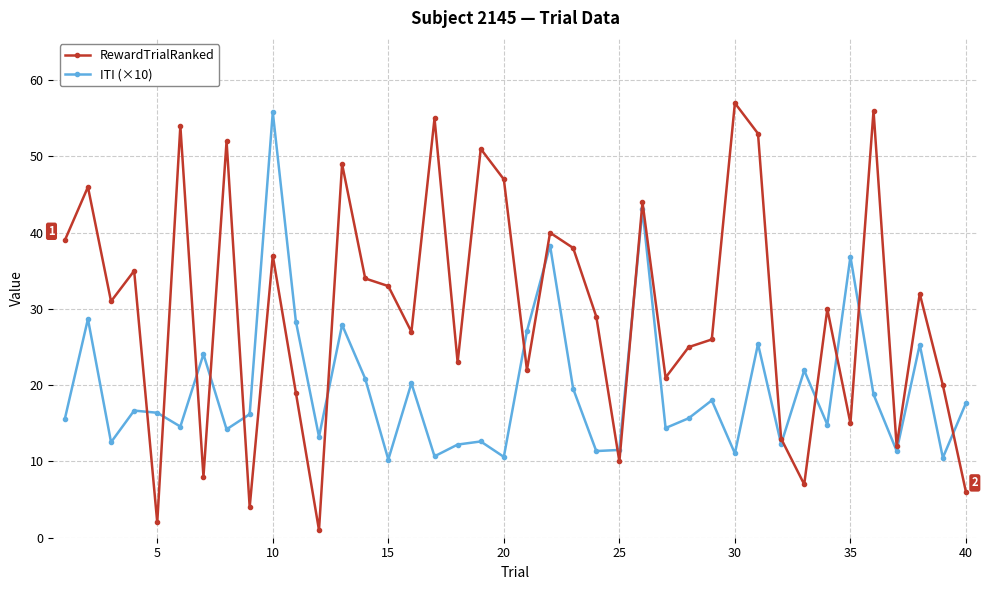

Which series has the largest range (max minus min)?

RewardTrialRanked